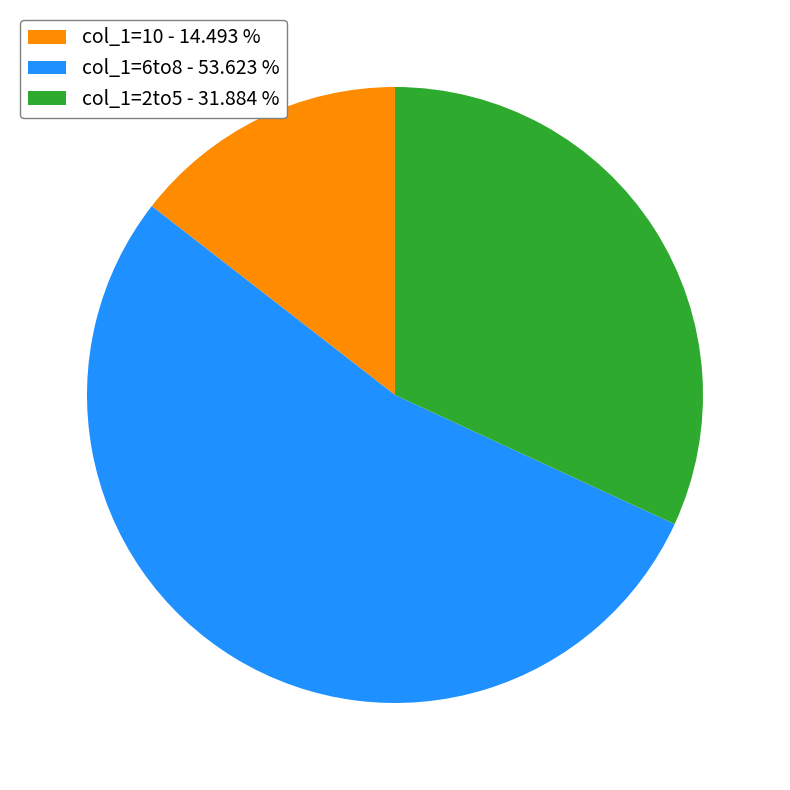

Does col_1=6to8 - 53.623 % represent more than half of the total?

Yes